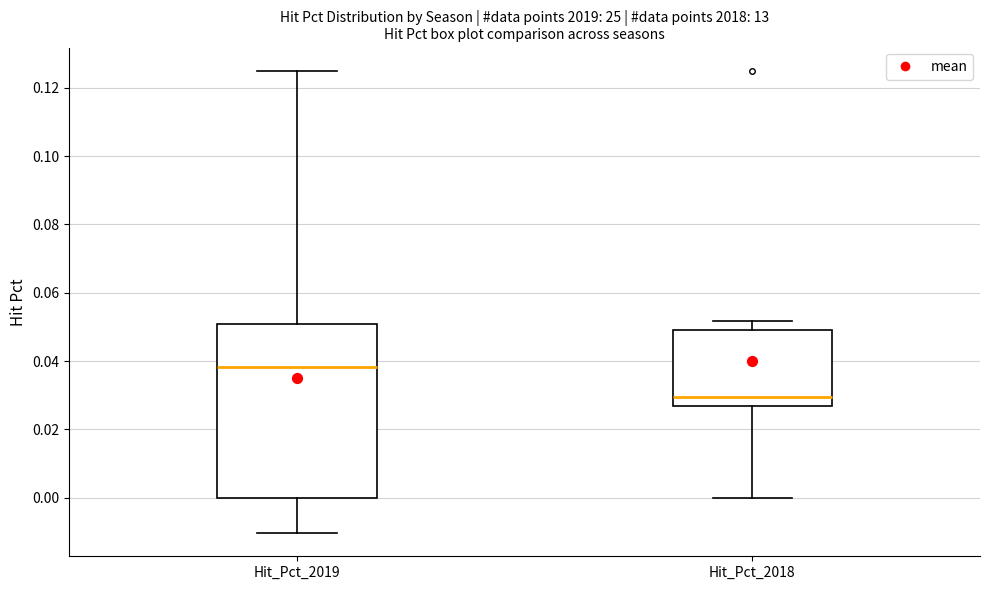

Comparing the boxes themselves (not the whiskers), which one is the tallest?

Hit_Pct_2019